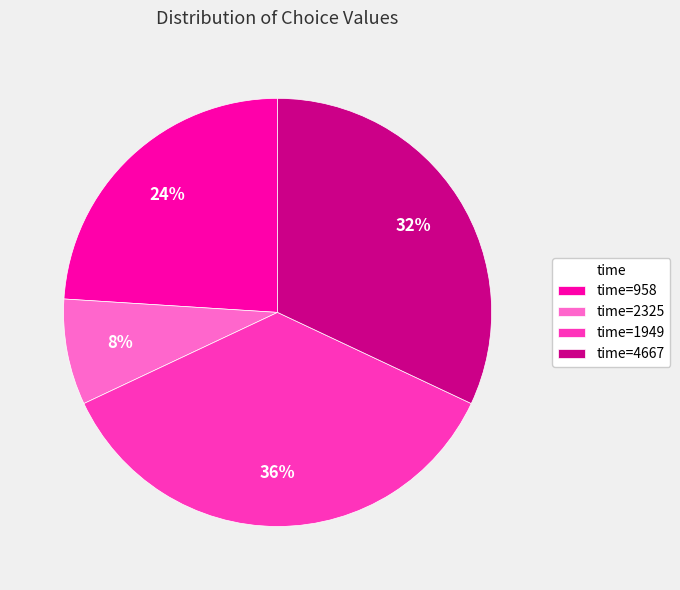

The time=958 slice represents 24% of the pie. True or false?

True